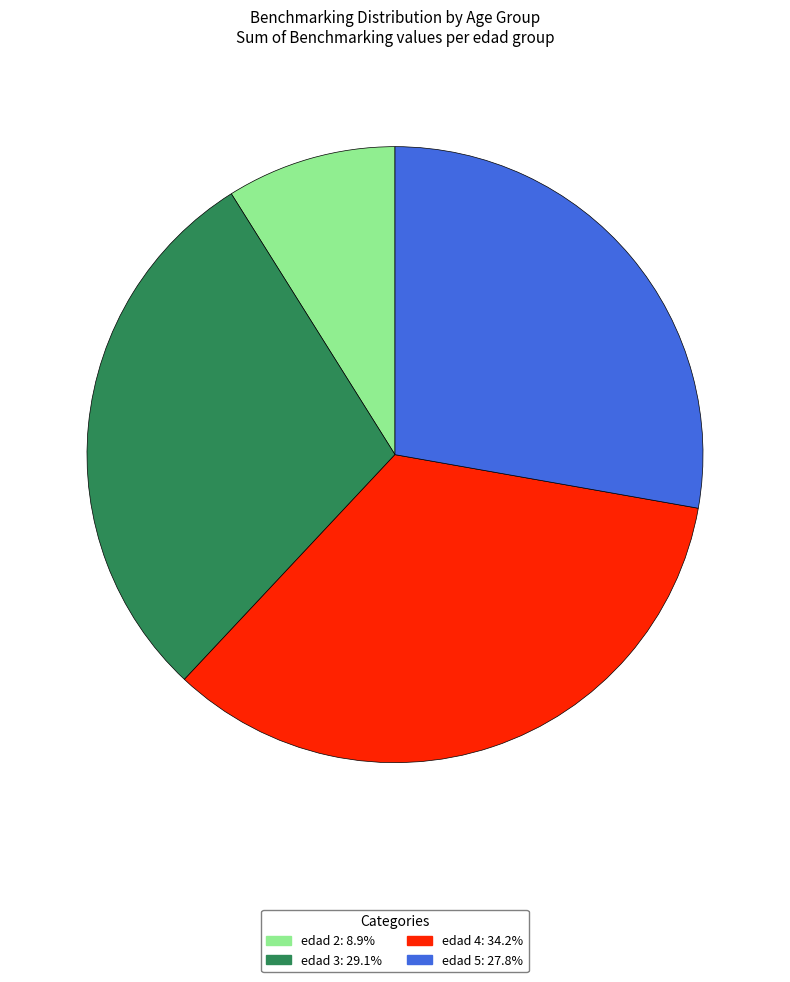

Is there a majority slice in this chart?

No